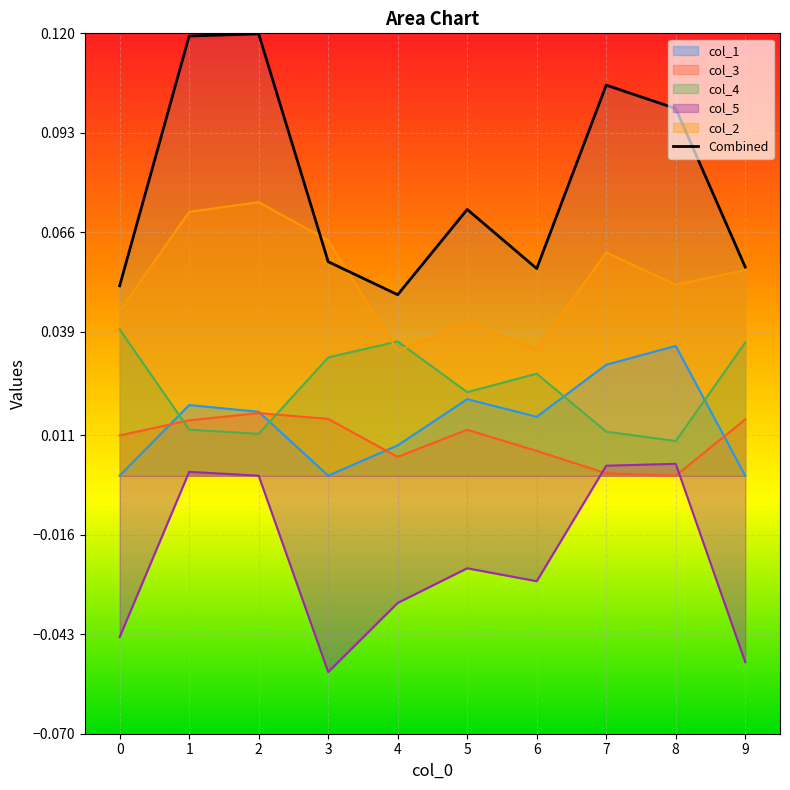

The value of 5 at 7 is 0.0. True or false?

True